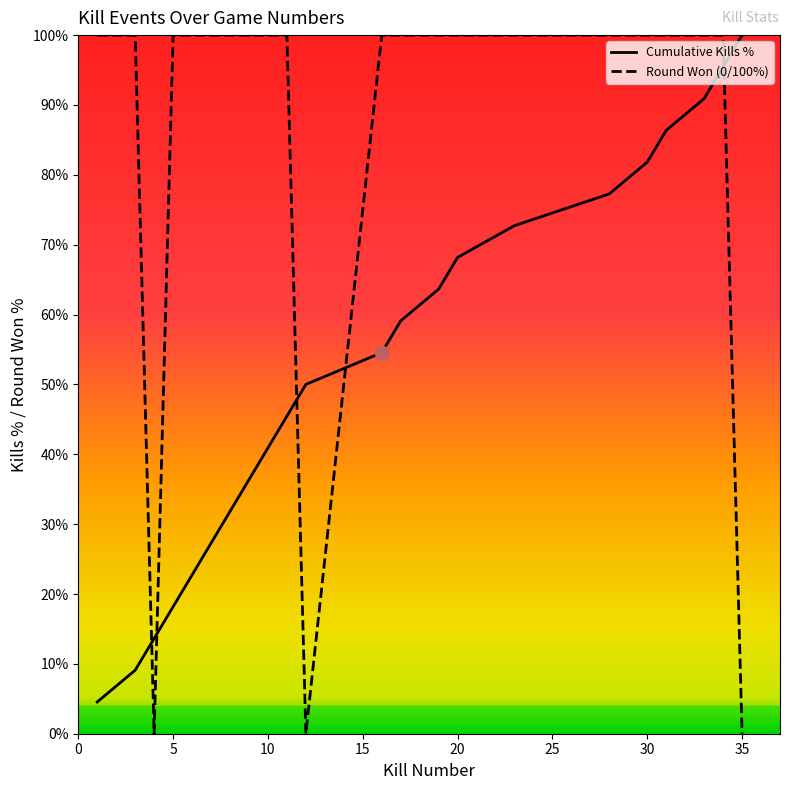

True or false: Cumulative Kills % and Round Won (0/100%) intersect in this chart.

True